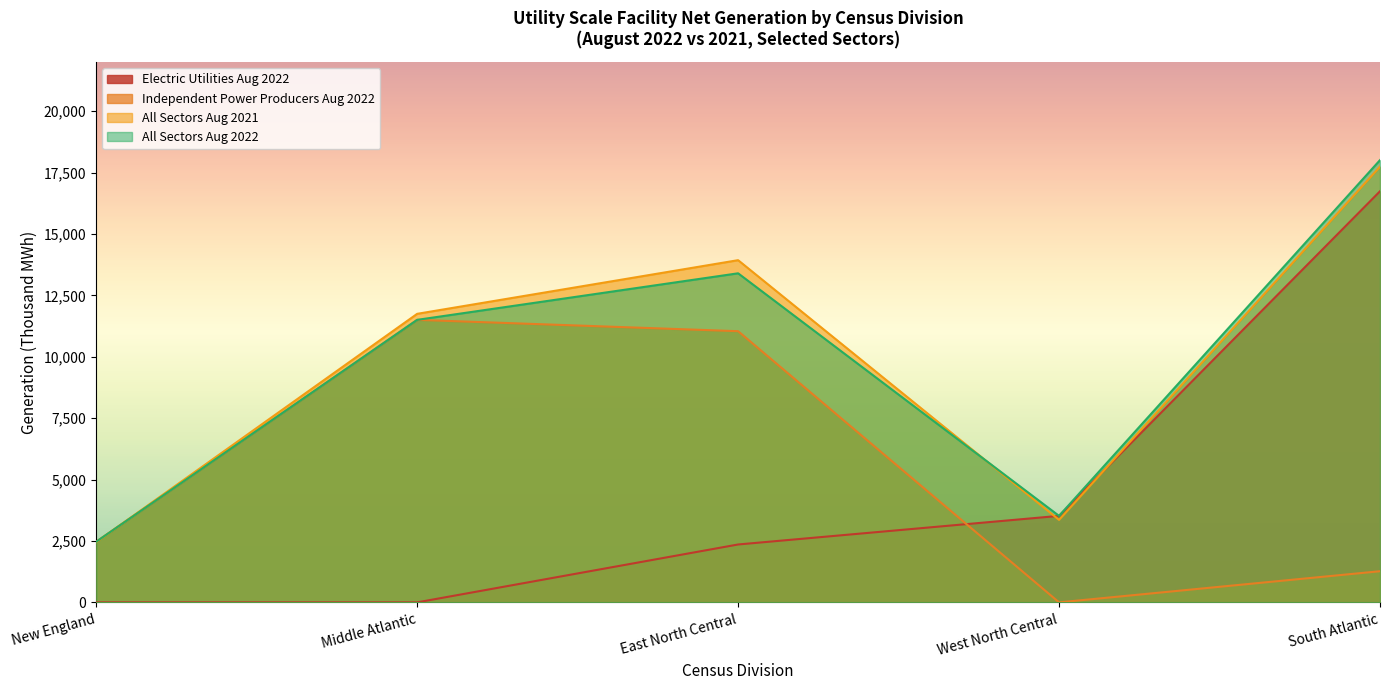

At West North Central, list the series in order from smallest to largest.

Independent Power Producers Aug 2022, All Sectors Aug 2021, Electric Utilities Aug 2022, All Sectors Aug 2022